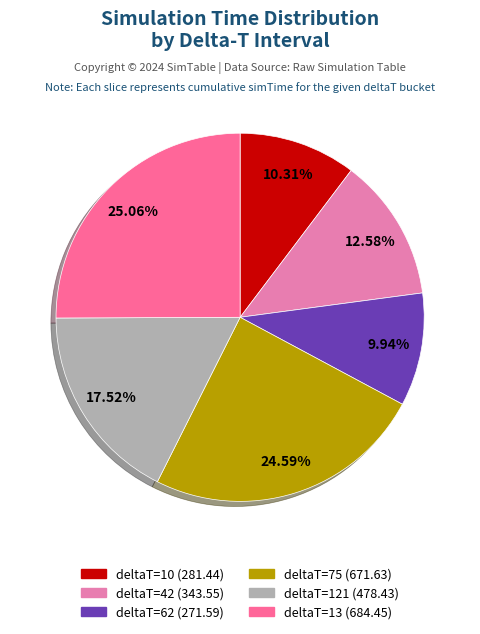

The 10 slice represents 10% of the pie. True or false?

True